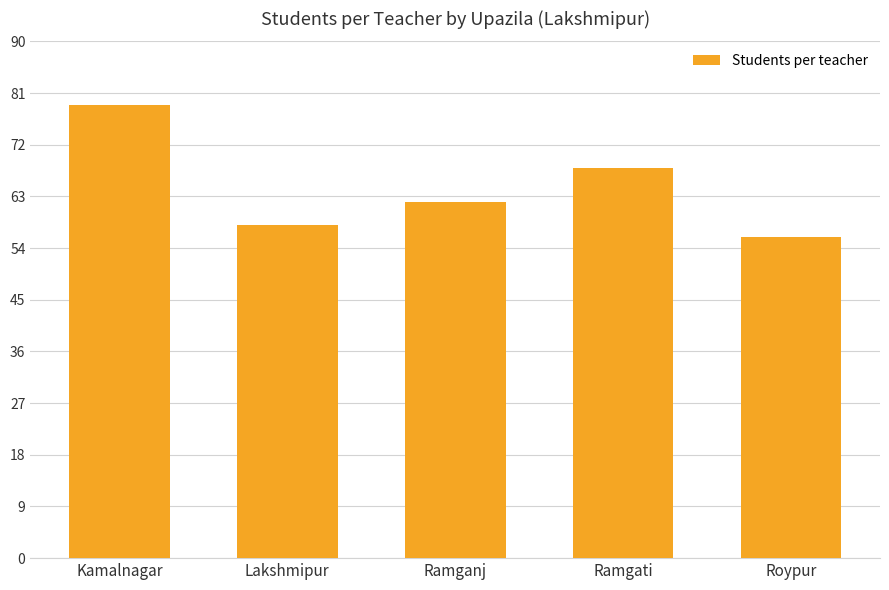

At which label does the data first exceed 62?

Kamalnagar